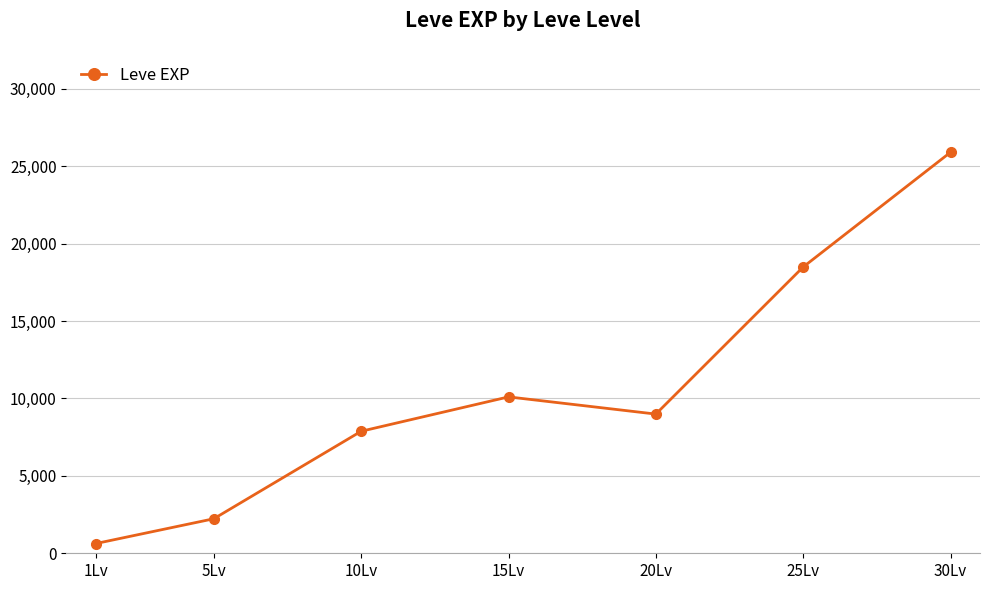

Count the number of data series in this chart.

1